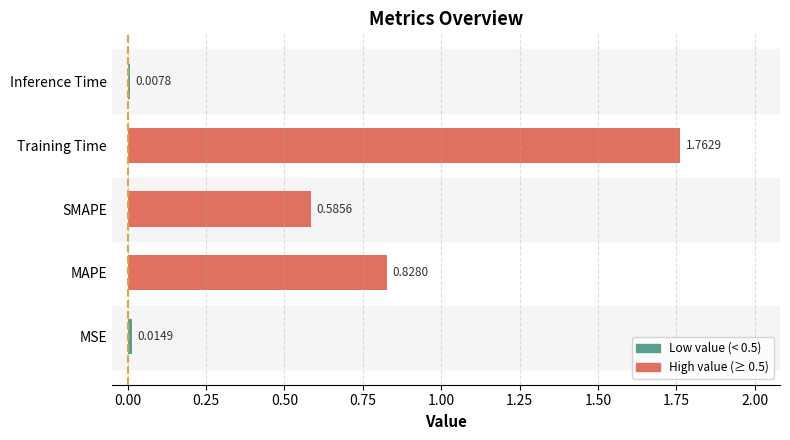

List the labels in order of value, smallest first.

Inference Time, MSE, SMAPE, MAPE, Training Time